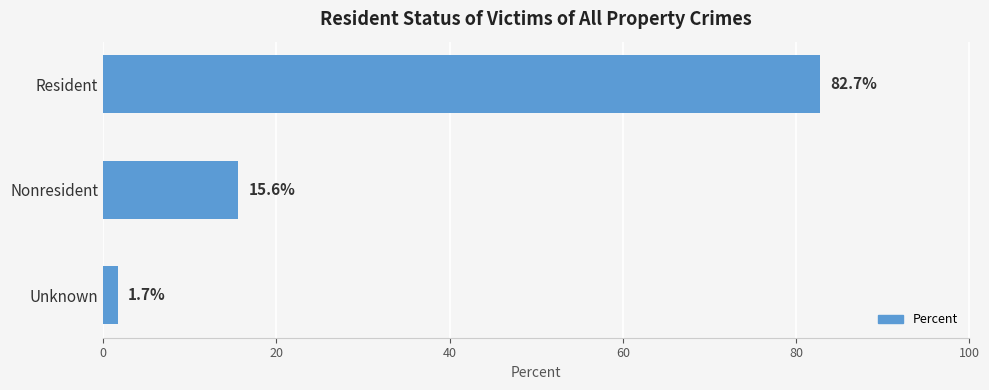

Where is the data nearest to the value 42?

Nonresident